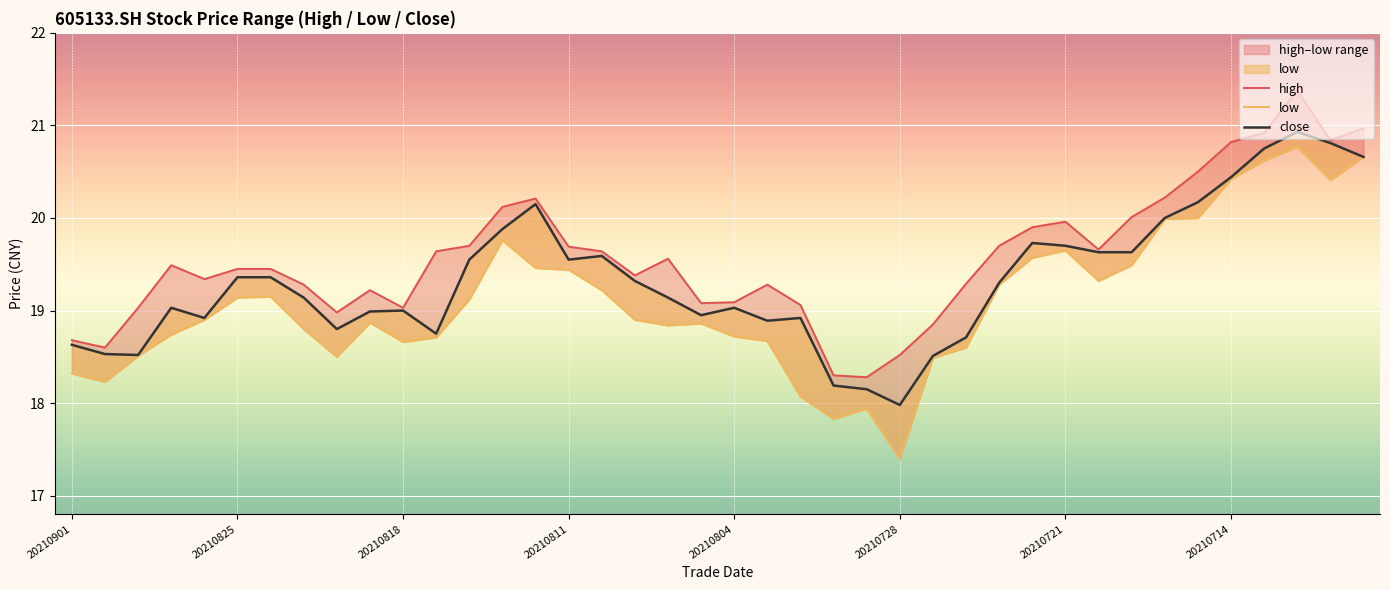

How many data points in low are above 18?

37